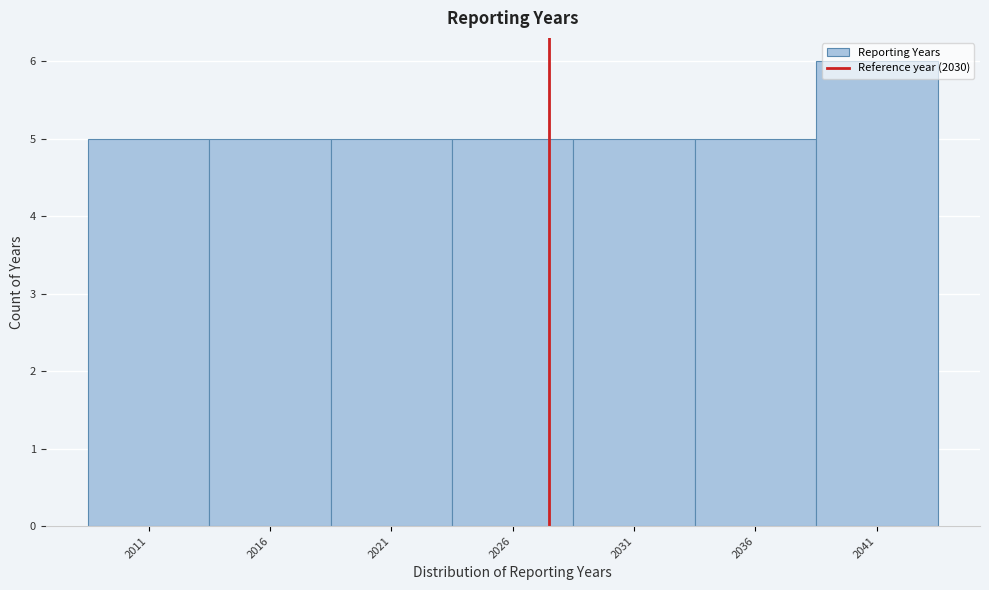

What is the sum of the values at 2041 and 2021?

11